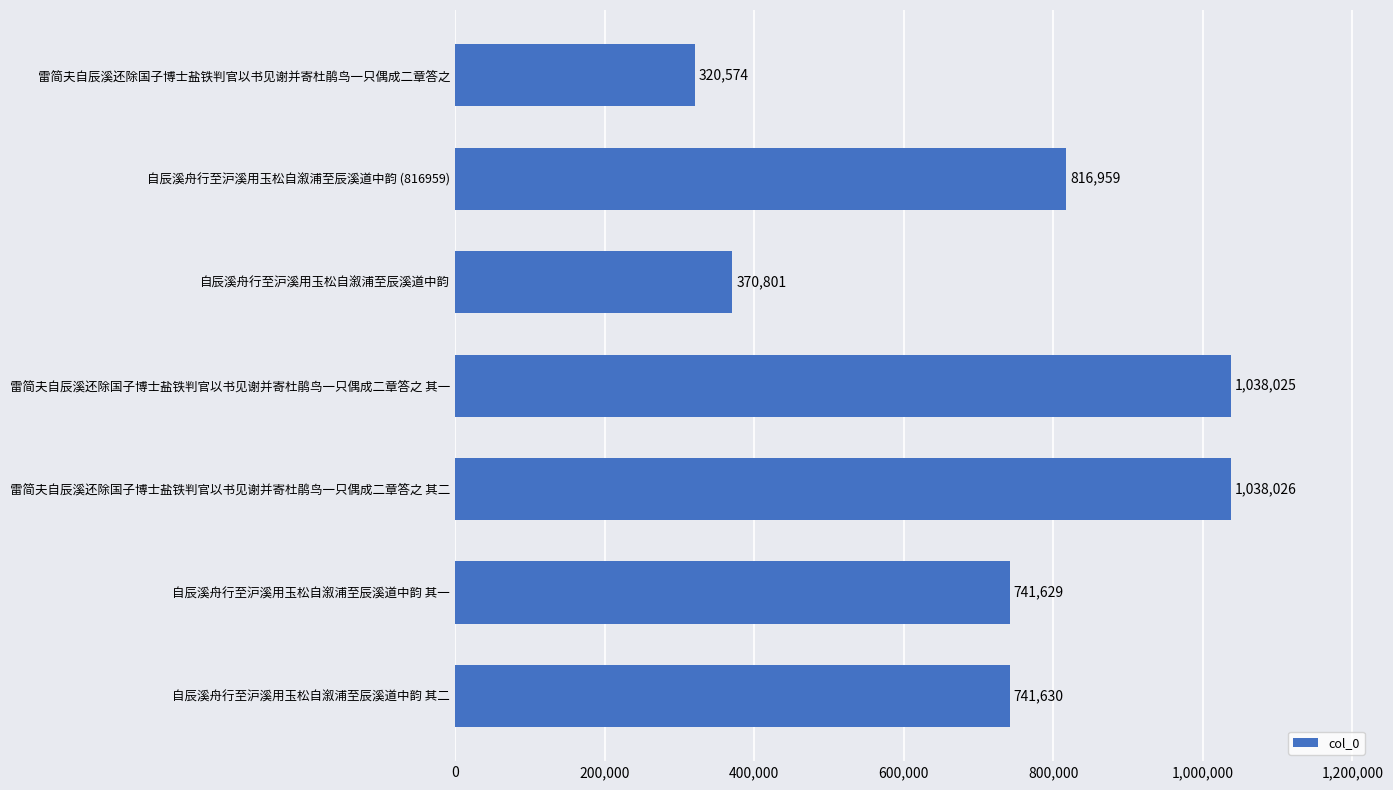

Between 自辰溪舟行至沪溪用玉松自溆浦至辰溪道中韵 其一 and 雷简夫自辰溪还除国子博士盐铁判官以书见谢并寄杜鹃鸟一只偶成二章答之 其一, which is larger?

雷简夫自辰溪还除国子博士盐铁判官以书见谢并寄杜鹃鸟一只偶成二章答之 其一